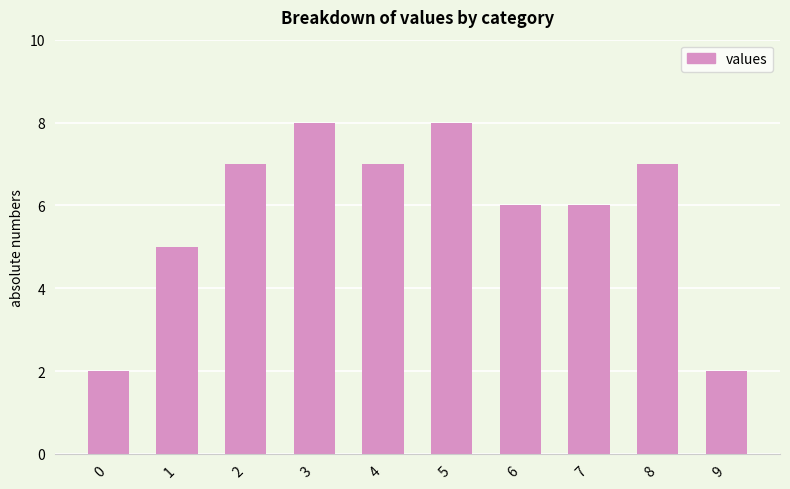

Where is the data nearest to the value 5?

1